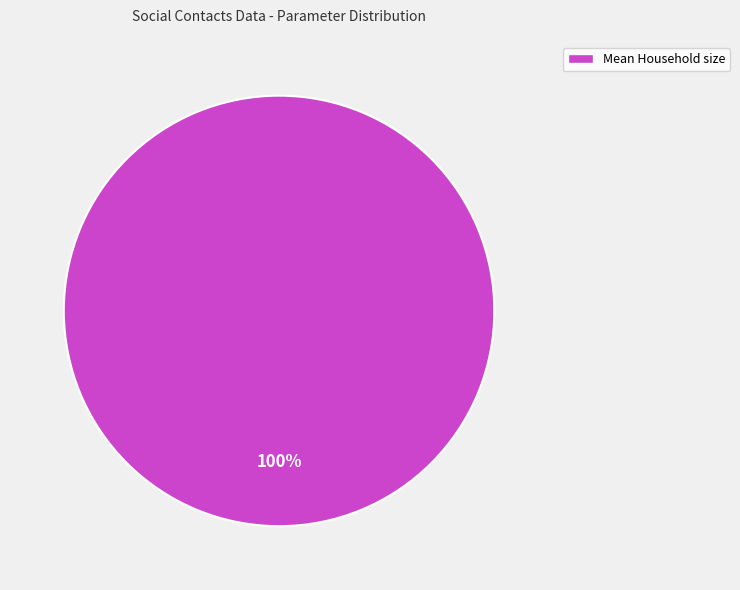

To the nearest percent, what portion does Mean Household size represent?

100%